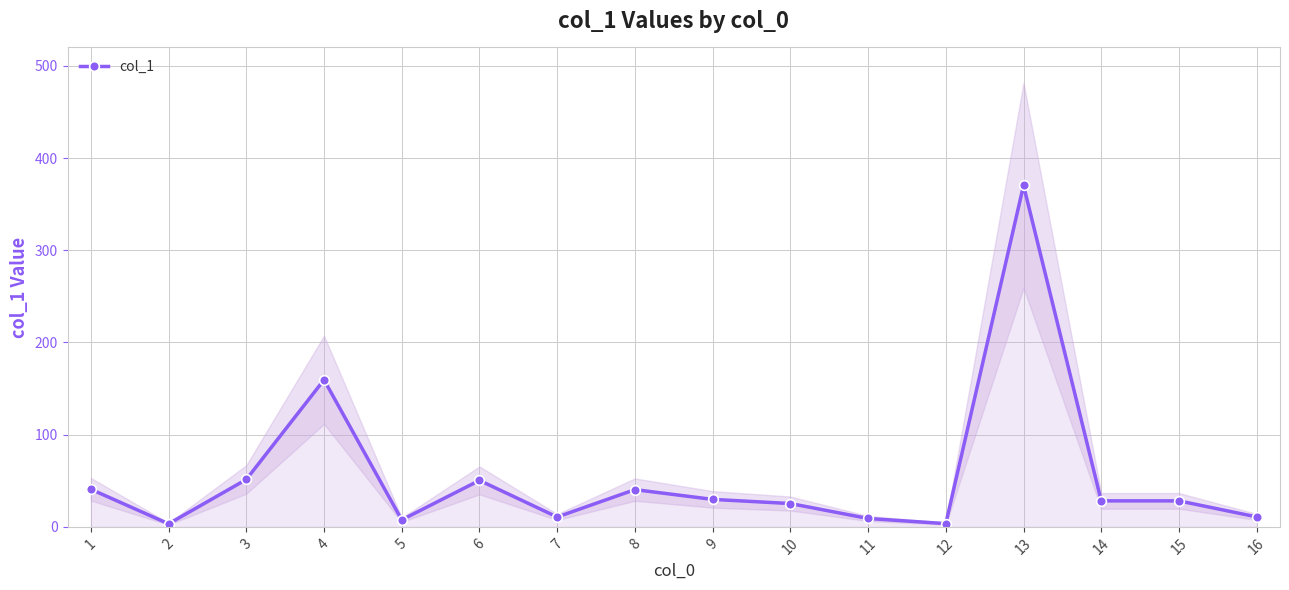

The value at 2 is 0.9. True or false?

False